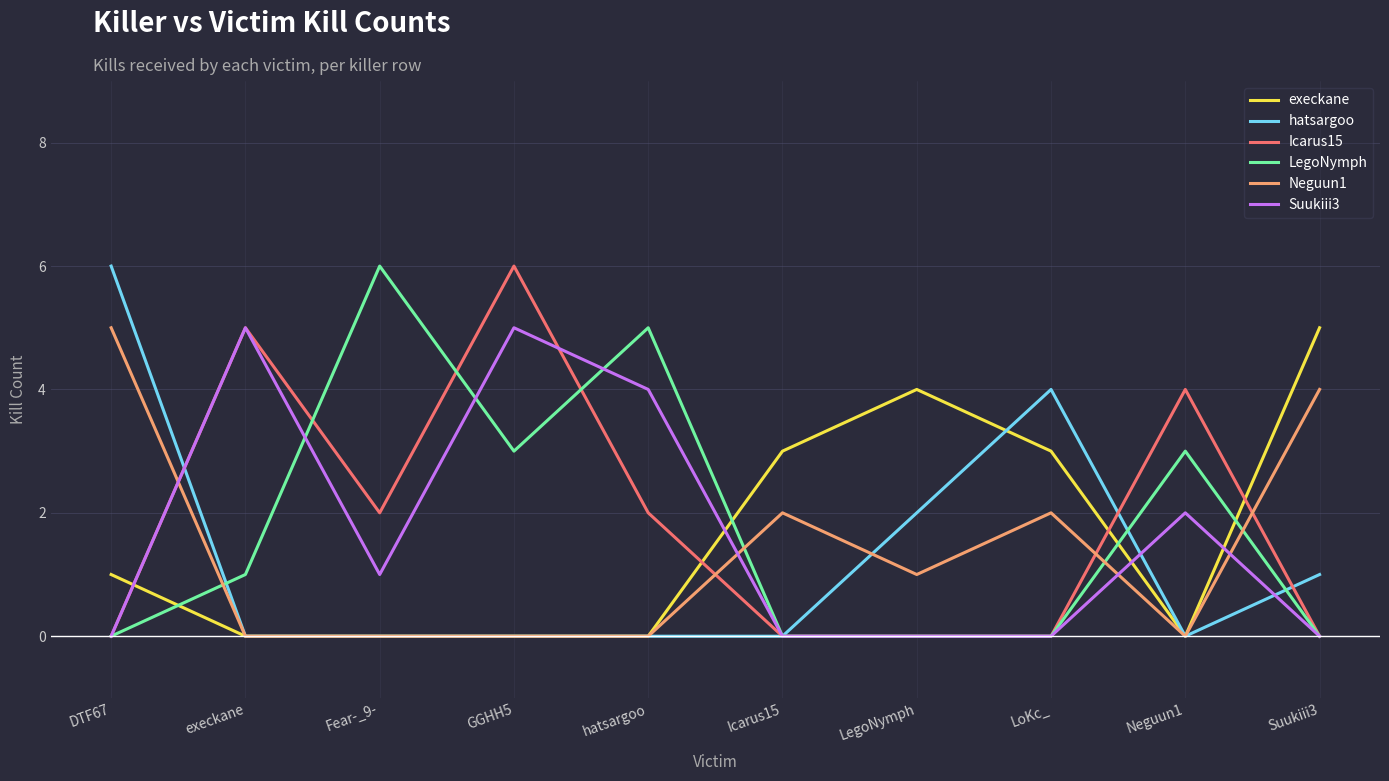

Reading right to left, what are all the values shown in this chart?

execkane: Suukiii3=5	Neguun1=0	LoKc_=3	LegoNymph=4	Icarus15=3	hatsargoo=0	GGHH5=0	Fear-_9-=0	execkane=0	DTF67=1
hatsargoo: Suukiii3=1	Neguun1=0	LoKc_=4	LegoNymph=2	Icarus15=0	hatsargoo=0	GGHH5=0	Fear-_9-=0	execkane=0	DTF67=6
Icarus15: Suukiii3=0	Neguun1=4	LoKc_=0	LegoNymph=0	Icarus15=0	hatsargoo=2	GGHH5=6	Fear-_9-=2	execkane=5	DTF67=0
LegoNymph: Suukiii3=0	Neguun1=3	LoKc_=0	LegoNymph=0	Icarus15=0	hatsargoo=5	GGHH5=3	Fear-_9-=6	execkane=1	DTF67=0
Neguun1: Suukiii3=4	Neguun1=0	LoKc_=2	LegoNymph=1	Icarus15=2	hatsargoo=0	GGHH5=0	Fear-_9-=0	execkane=0	DTF67=5
Suukiii3: Suukiii3=0	Neguun1=2	LoKc_=0	LegoNymph=0	Icarus15=0	hatsargoo=4	GGHH5=5	Fear-_9-=1	execkane=5	DTF67=0